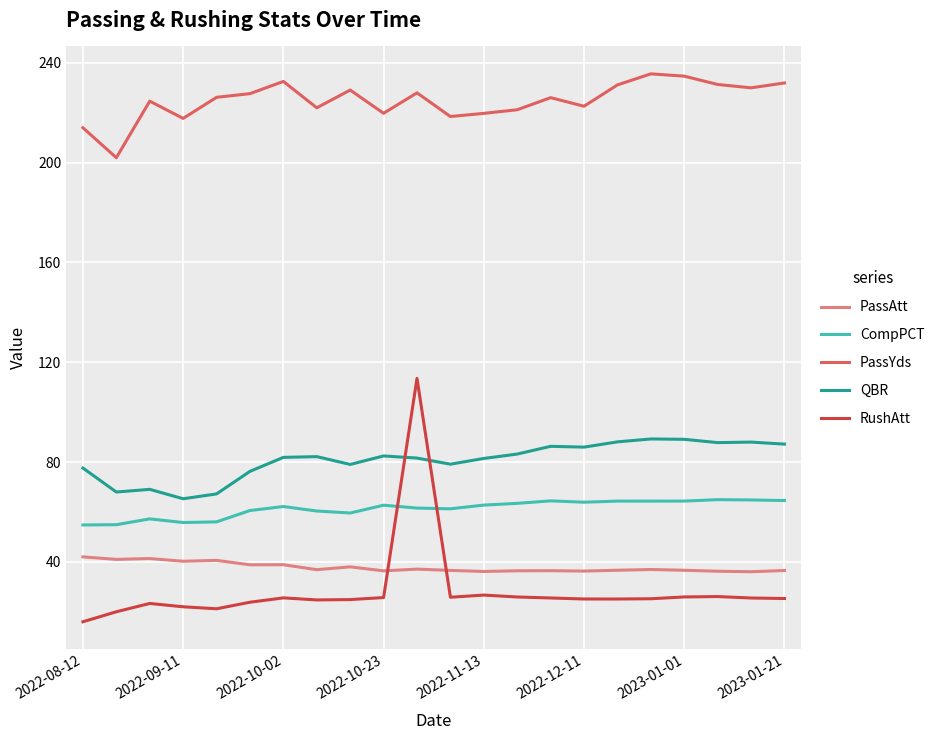

Which series has the widest spread of values?

RushAtt